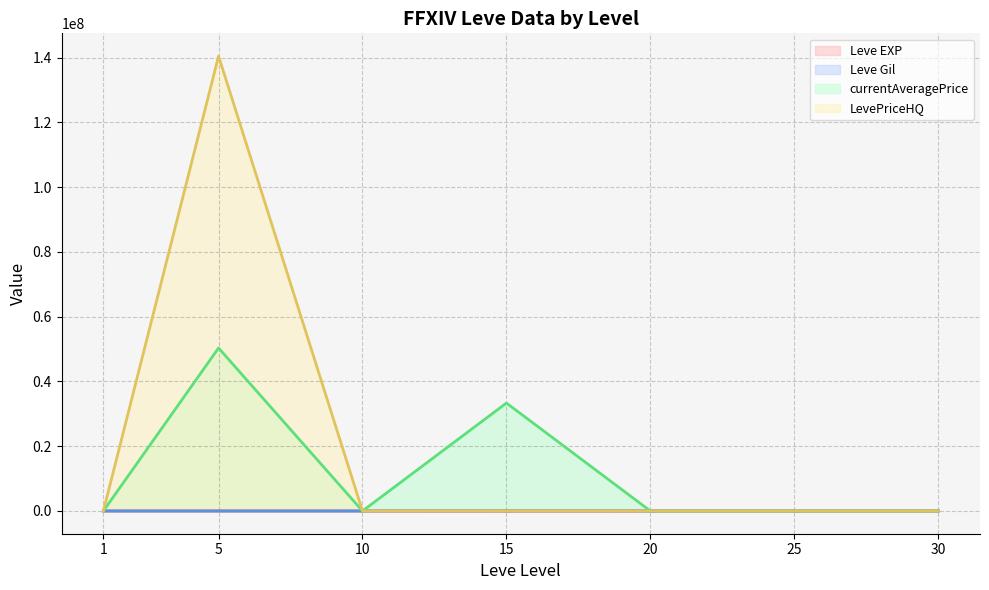

How many interior local valleys does the currentAveragePrice series have?

2